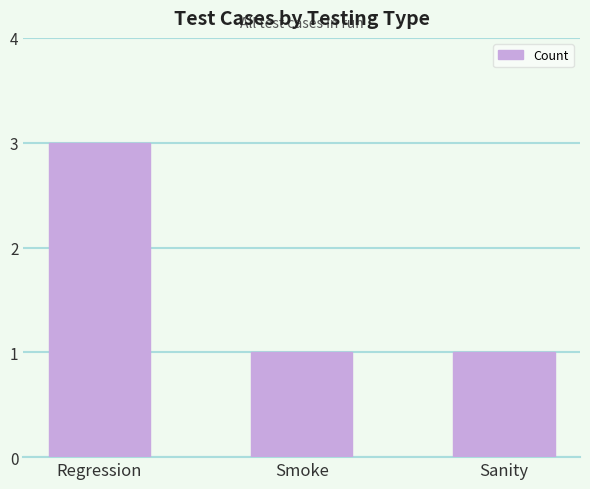

Reading left to right, transcribe all the data shown in this chart.

3	1	1